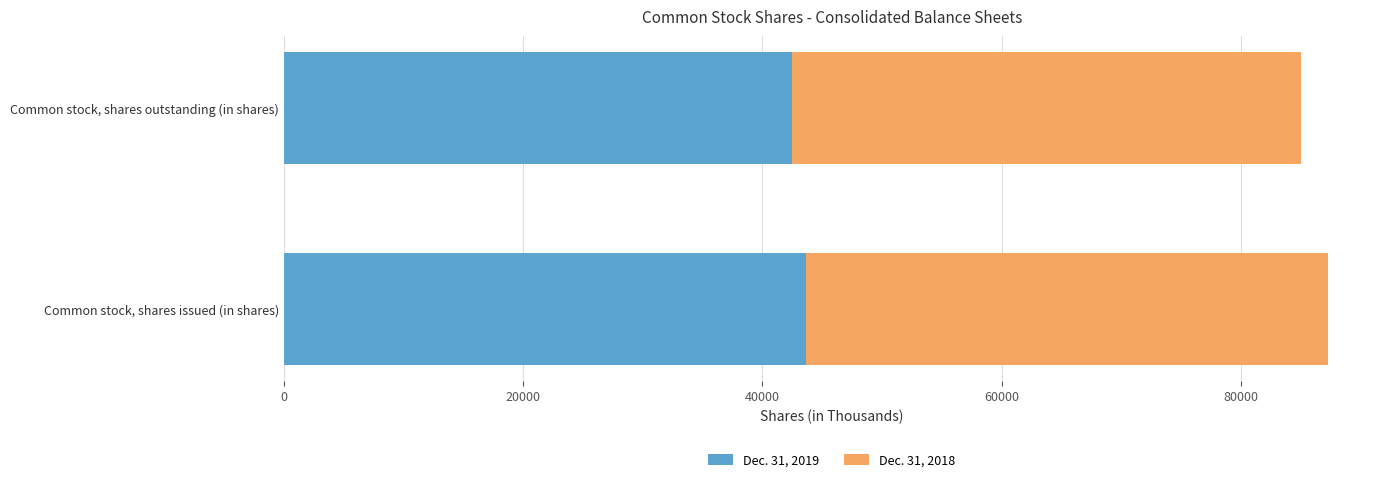

The value of Dec. 31, 2019 at Common stock, shares outstanding (in shares) is 42505. True or false?

True